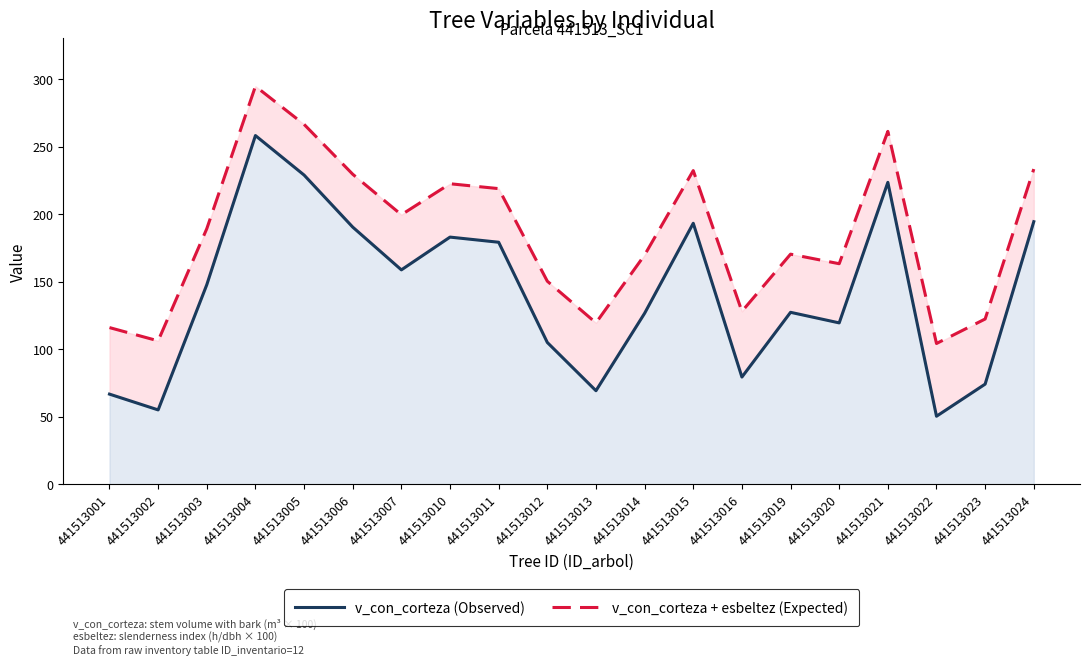

List the series in order of their overall mean, highest first.

v_con_corteza + esbeltez (line), v_con_corteza (line)